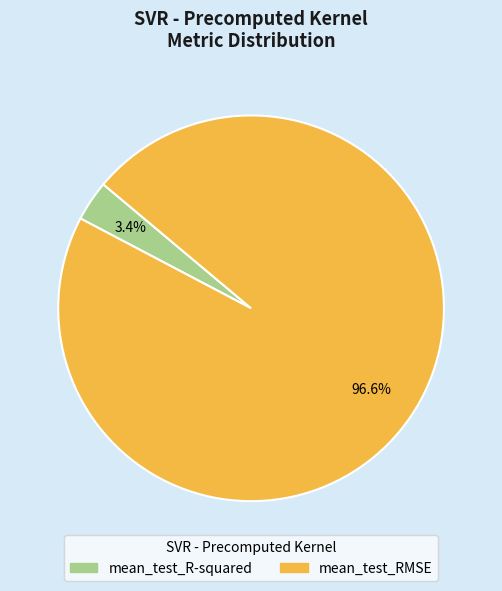

How much of the chart is everything except mean_test_R-squared?

96.6%